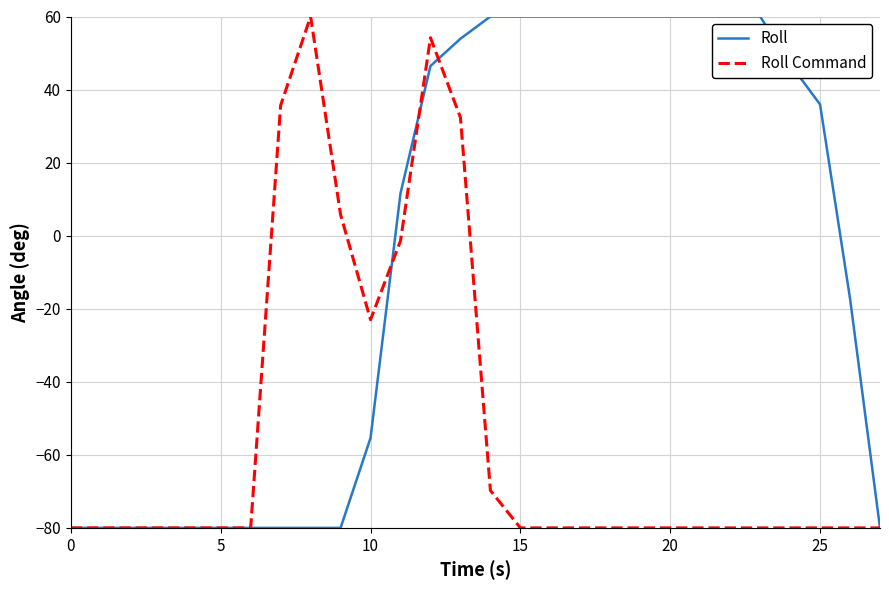

Rank the series by their average value, from highest to lowest.

Roll, Roll Command